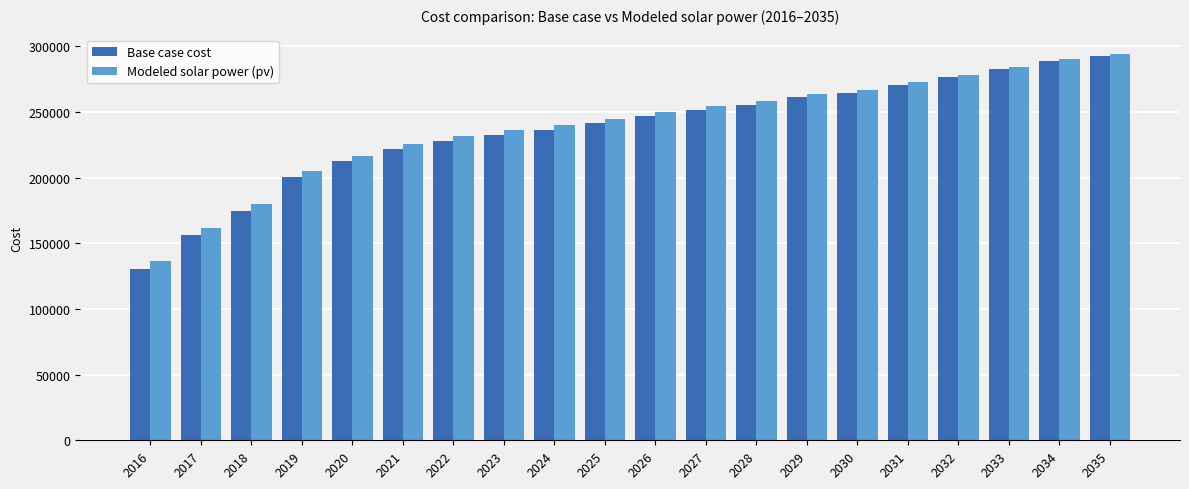

Reading right to left, list all the values displayed in this chart.

Base case cost: 292559.2	288465.1	282298.7	276149.7	270537.4	264422.4	261031.8	255471.6	251473.2	246971.3	241454.6	236466.6	232517.2	228067.5	221588.1	212578.8	200542.5	174821.0	156038.9	130504.0
Modeled solar power (pv): 294030.2	290061.3	284051.5	278062.8	272607.2	266659.9	263397.1	258004.7	254155.8	249814.6	244477.4	239665.6	235881.2	231608.1	225340.7	216587.4	204859.8	179668.5	161314.3	136328.8